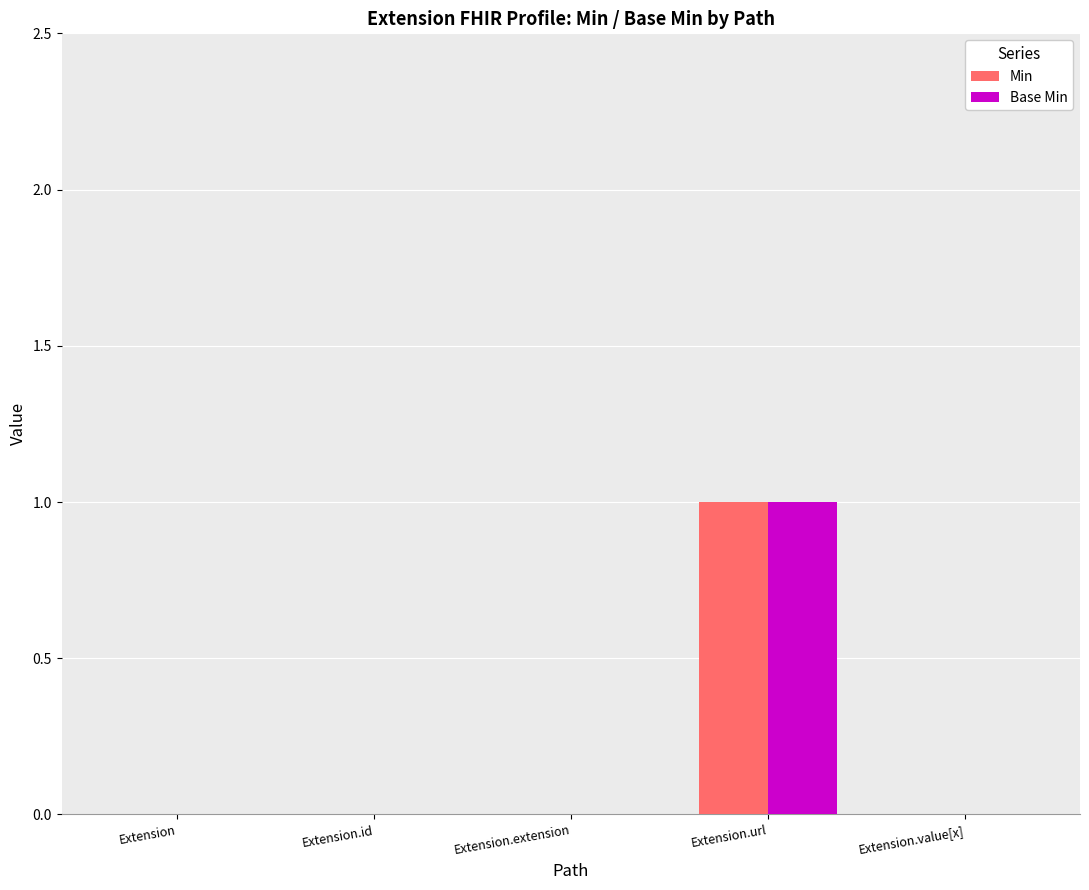

Reading left to right, what are all the values shown in this chart?

Min: 0	0	0	1	0
Base Min: 0	0	0	1	0